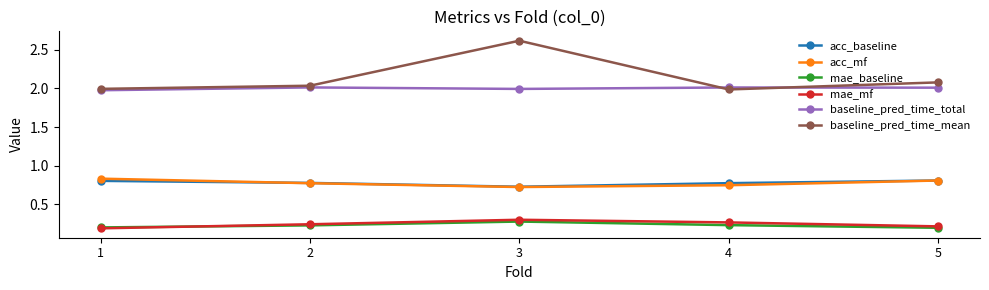

Does the chart have visible grid lines?

No